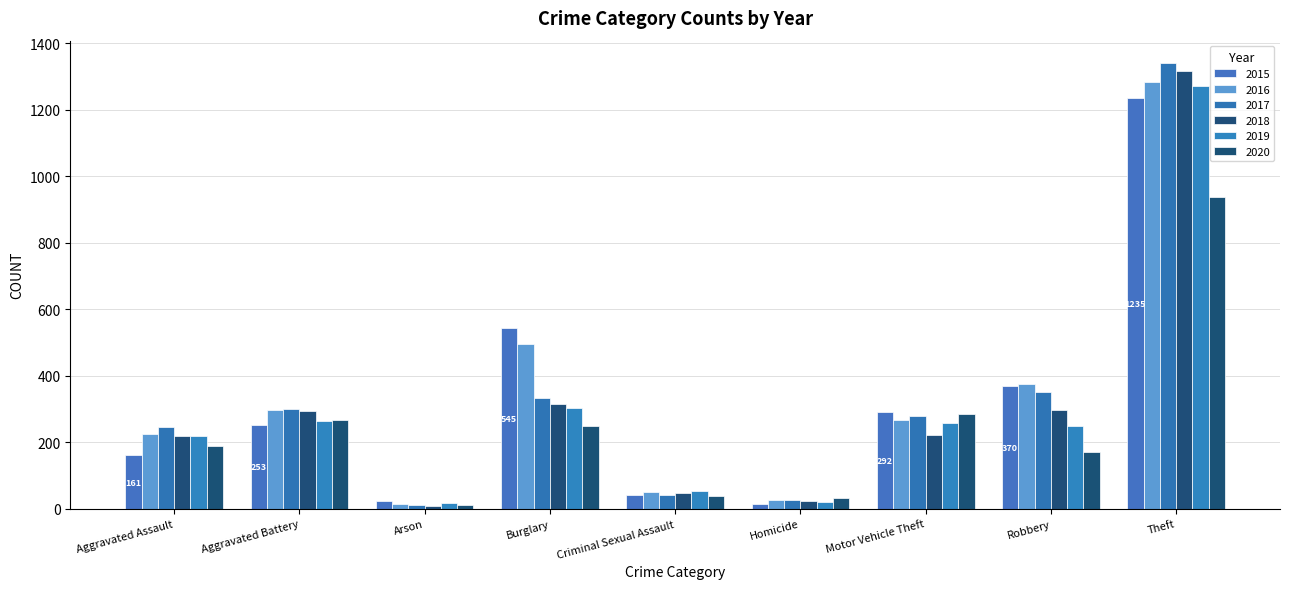

What is the difference between the maximum and minimum values in the 2018 series?

1311